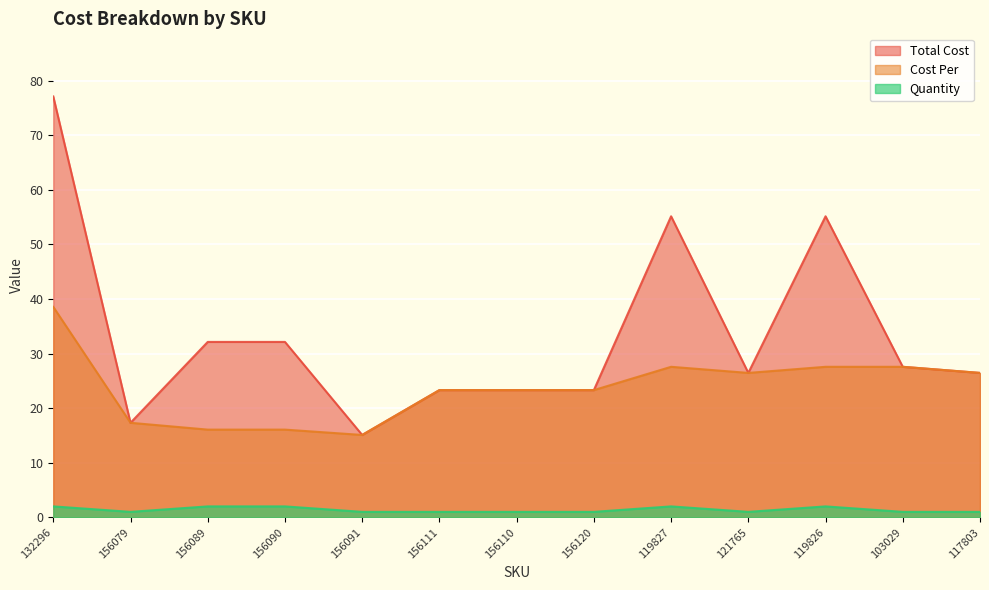

What is the approximate value of Total Cost at 117803?

26.5